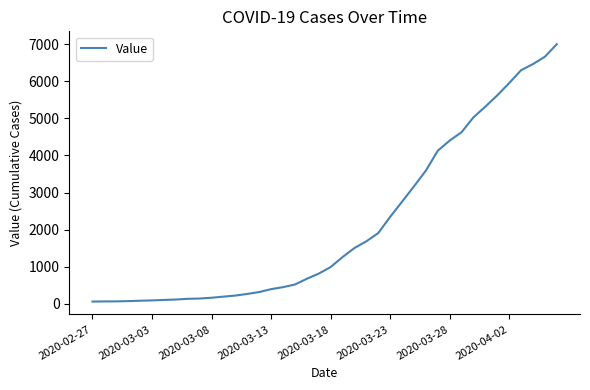

What is the greatest value displayed?

6995